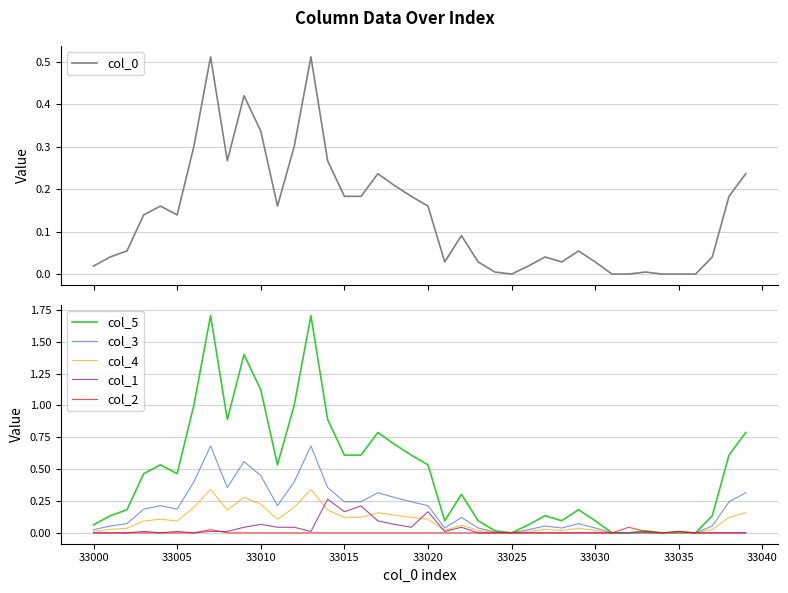

The col_2 series shows 0.0 at 33035. True or false?

True